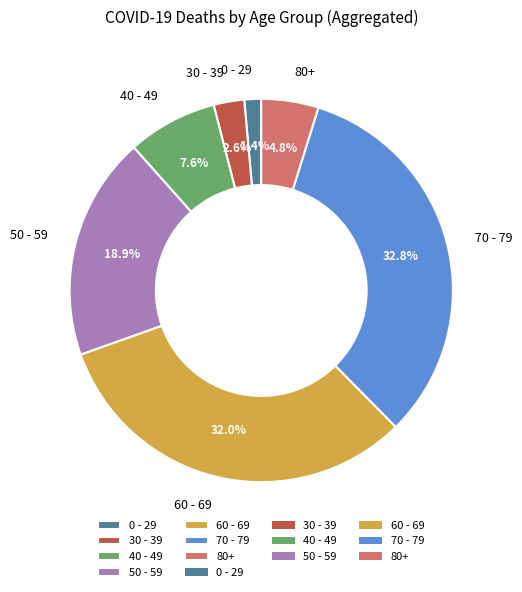

What is the smallest slice in the pie chart?

0 - 29